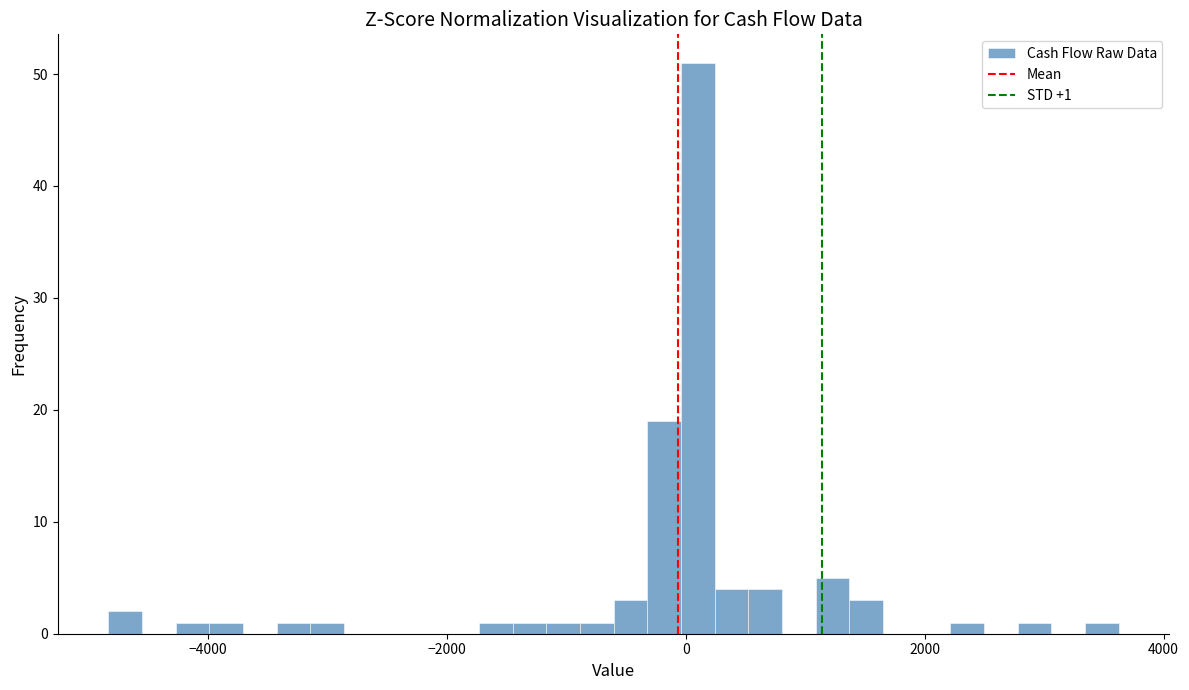

Around what value on the x-axis is the tallest bar? Give the approximate position of its centre, as read against the axis.

200